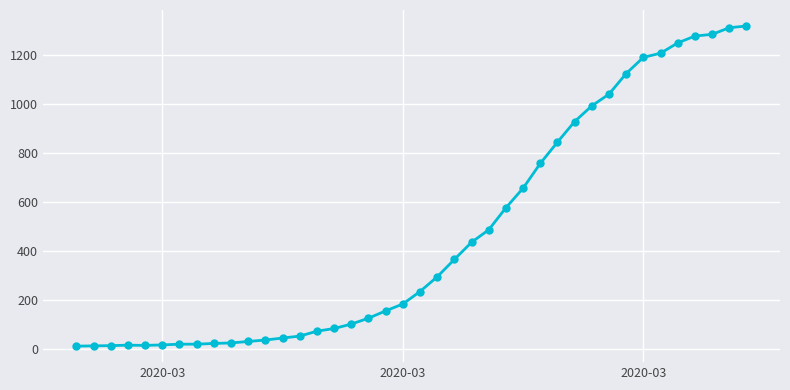

What is the sum of all values?

18693